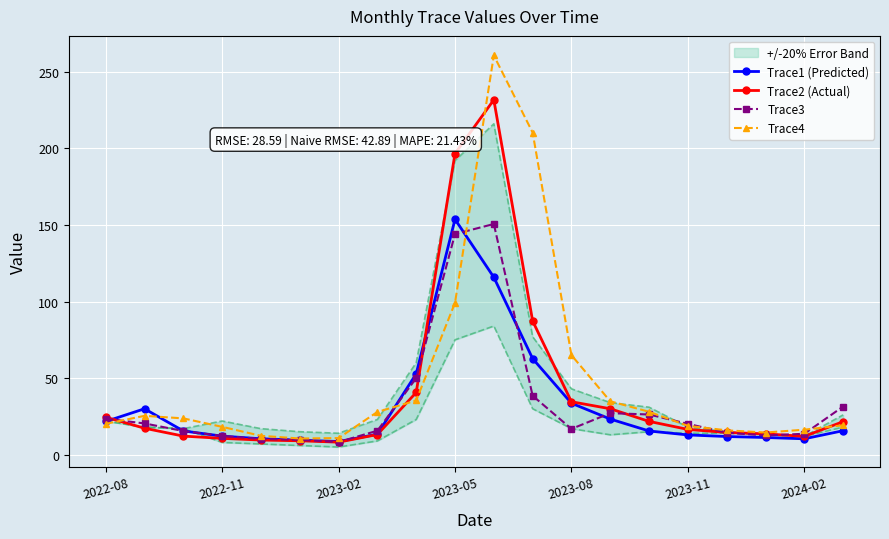

How many times do Trace4 and Trace1 (Predicted) cross each other?

3